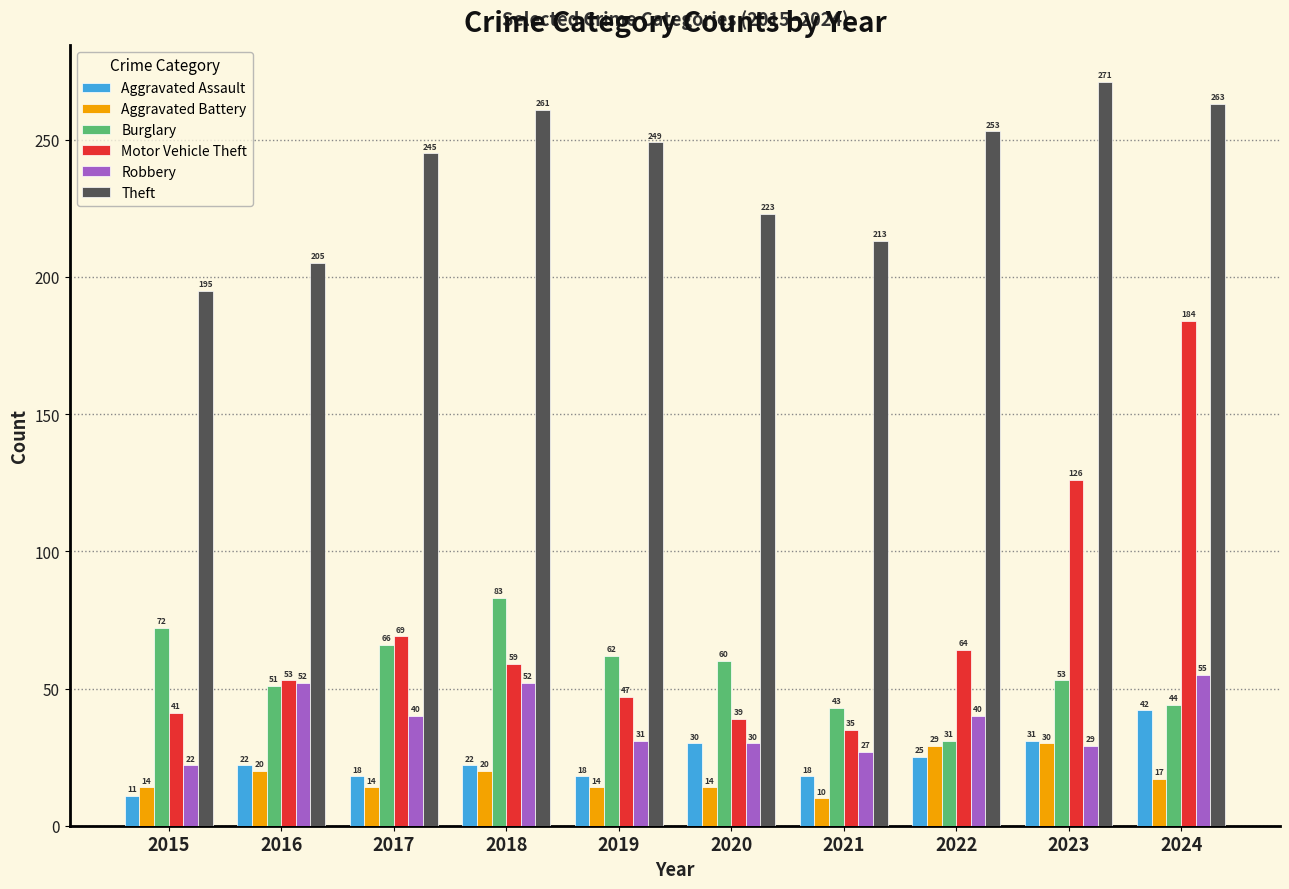

What is the difference between the Burglary values at 2019 and 2023?

9